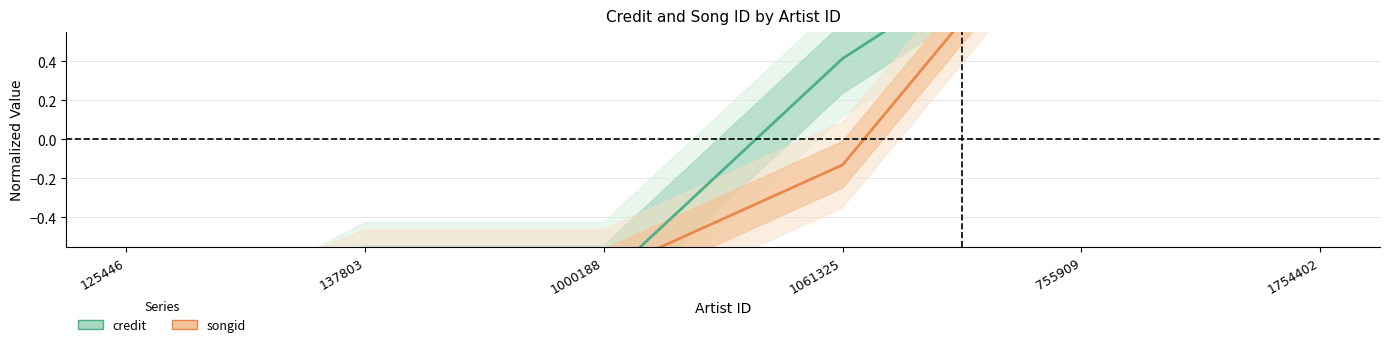

At which category does the chart reach its minimum across all series?

125446